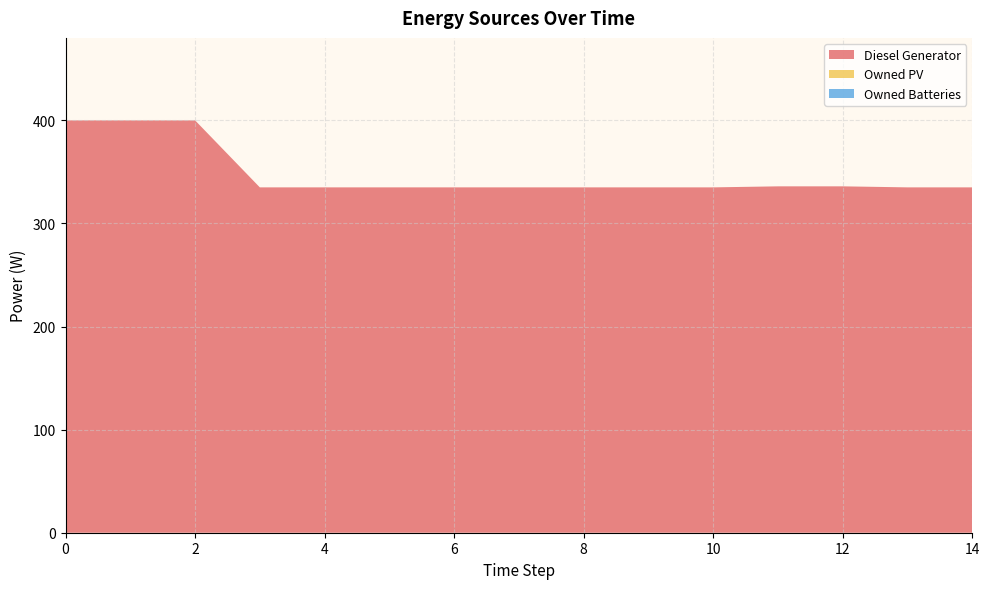

Reading left to right, what are all the values shown in this chart?

Diesel Generator: 400.0	400.0	400.0	335.0	335.0	335.0	335.0	335.0	335.0	335.0	335.0	336.0	336.0	335.0	335.0
Owned PV: 0.0	0.0	0.0	0.0	0.0	0.0	0.0	0.0	0.0	0.0	0.0	0.0	0.0	0.0	0.0
Owned Batteries: 0.0	0.0	0.0	0.0	0.0	0.0	0.0	0.0	0.0	0.0	0.0	0.0	0.0	0.0	0.0